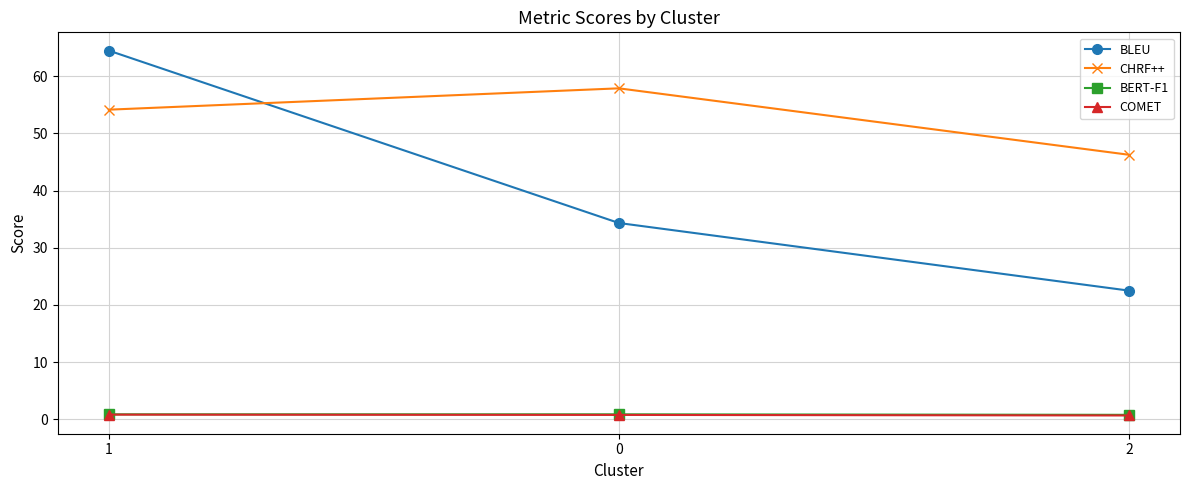

Read the BERT-F1 value at 2.

0.8